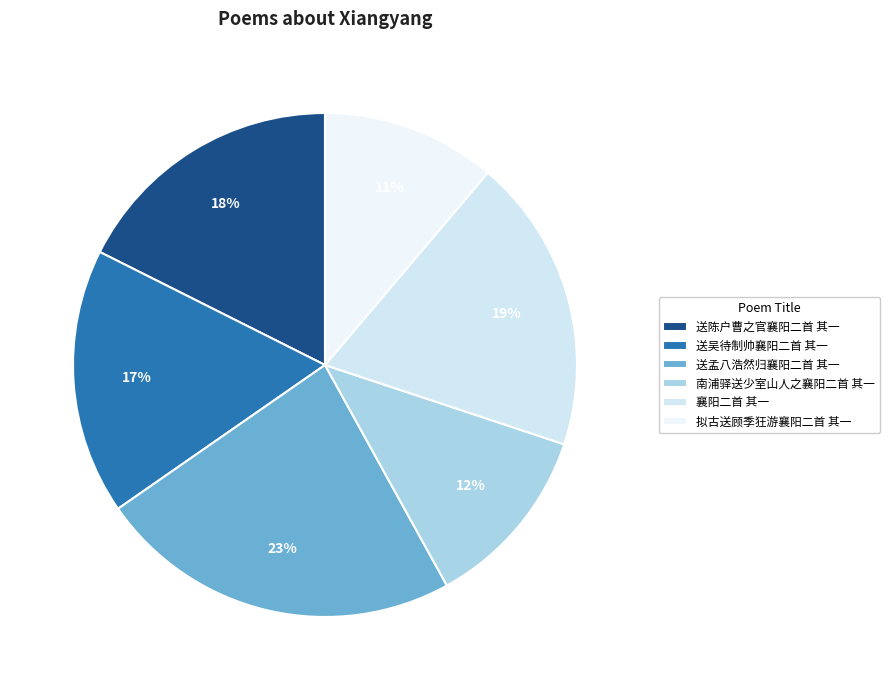

Which slice is the smallest?

拟古送顾季狂游襄阳二首 其一